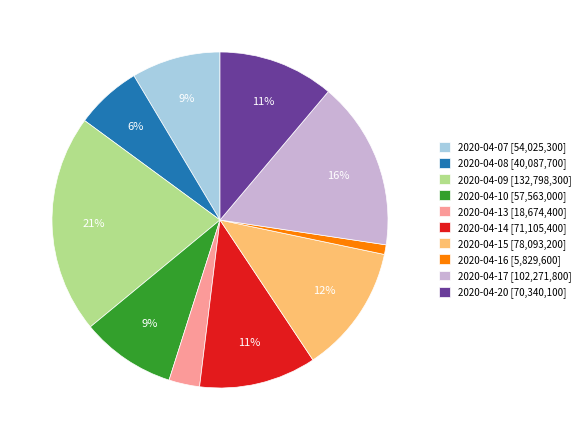

Combined, do 2020-04-10 [57,563,000] and 2020-04-09 [132,798,300] account for over 50%?

No